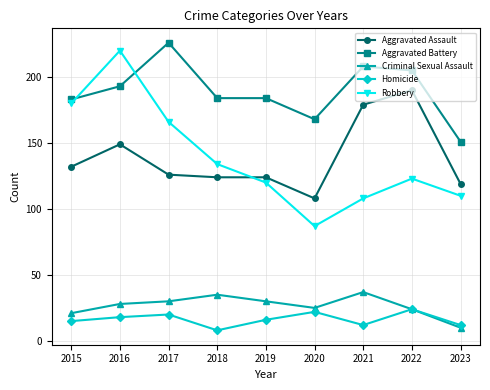

Reading right to left, what are all the values shown in this chart?

Aggravated Assault: 119	190	179	108	124	124	126	149	132
Aggravated Battery: 151	205	208	168	184	184	226	193	183
Criminal Sexual Assault: 10	24	37	25	30	35	30	28	21
Homicide: 12	24	12	22	16	8	20	18	15
Robbery: 110	123	108	87	120	134	166	220	180